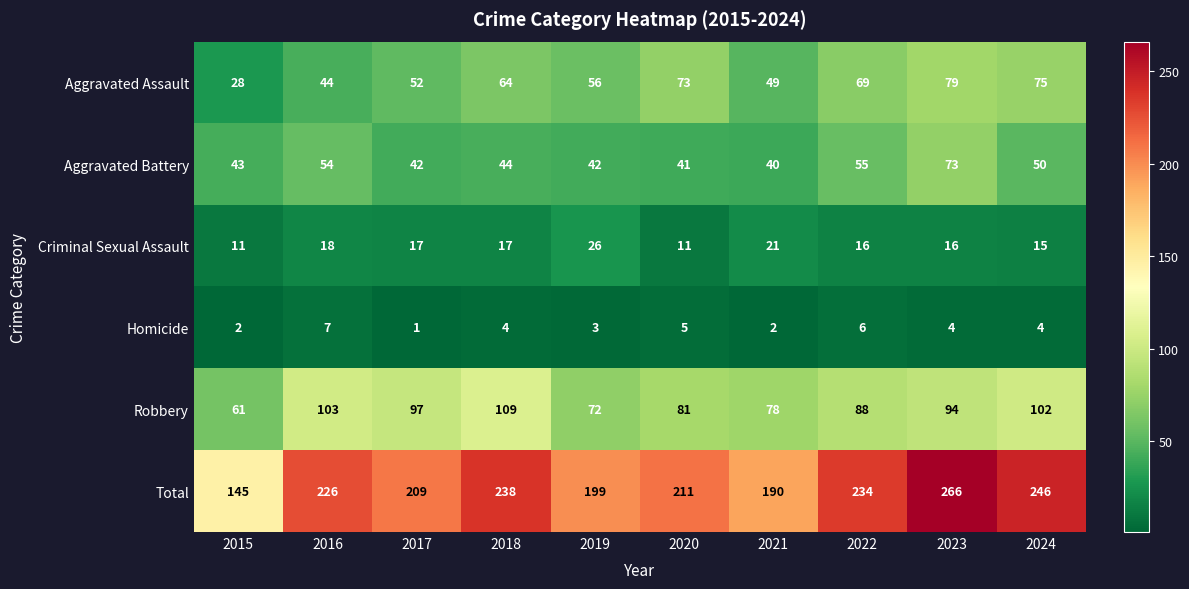

List the series in order of their peak value, highest first.

Total, Robbery, Aggravated Assault, Aggravated Battery, Criminal Sexual Assault, Homicide